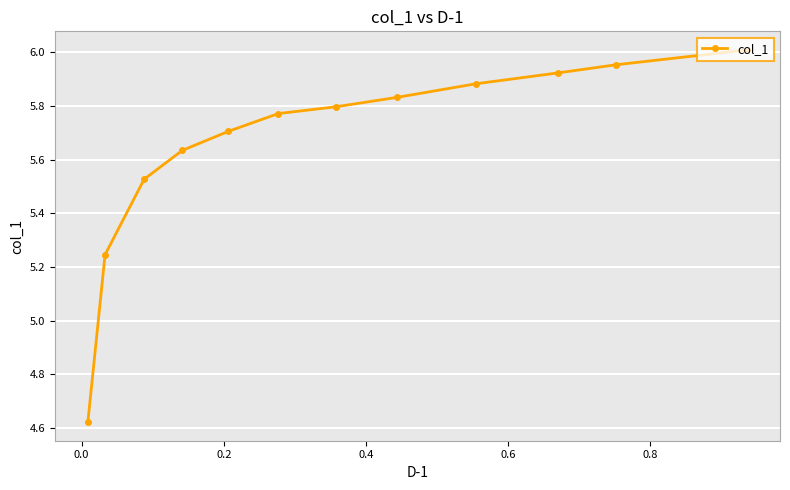

What is the difference between the maximum and minimum values?

1.4